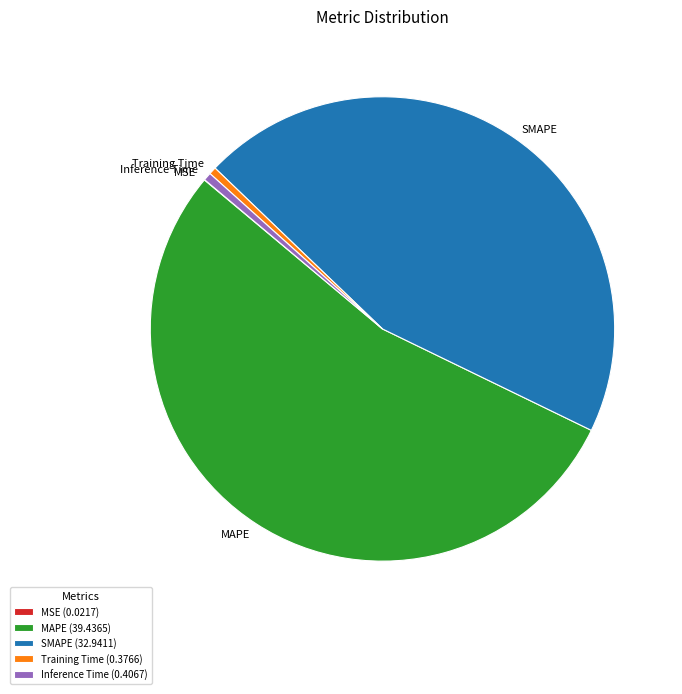

Between Inference Time and SMAPE, which is larger?

SMAPE